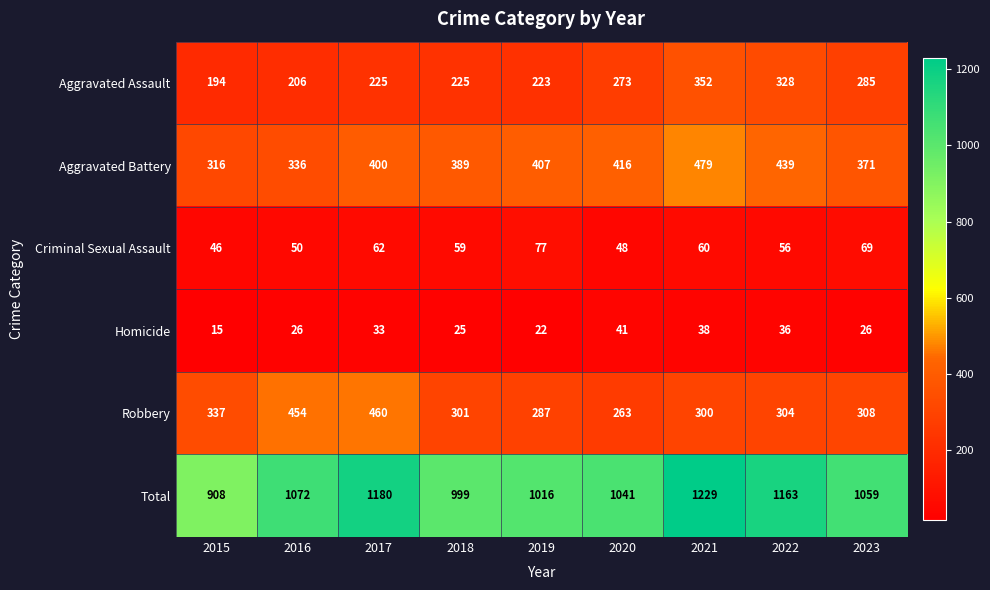

Count the number of categories in the chart.

9